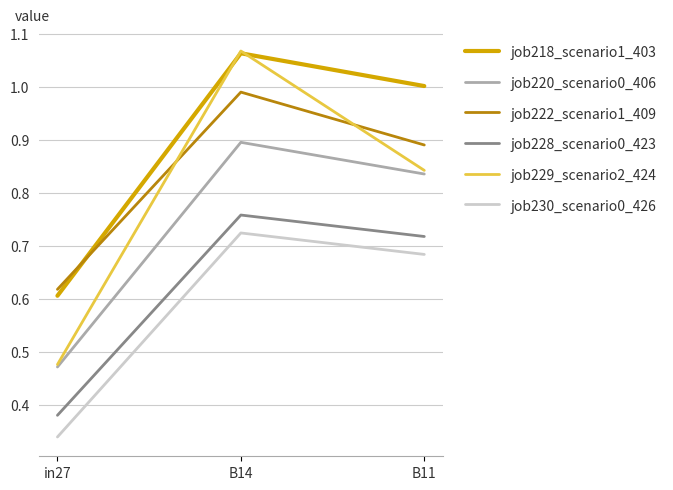

What are all the series names shown in the legend?

job218_scenario1_403, job220_scenario0_406, job222_scenario1_409, job228_scenario0_423, job229_scenario2_424, job230_scenario0_426